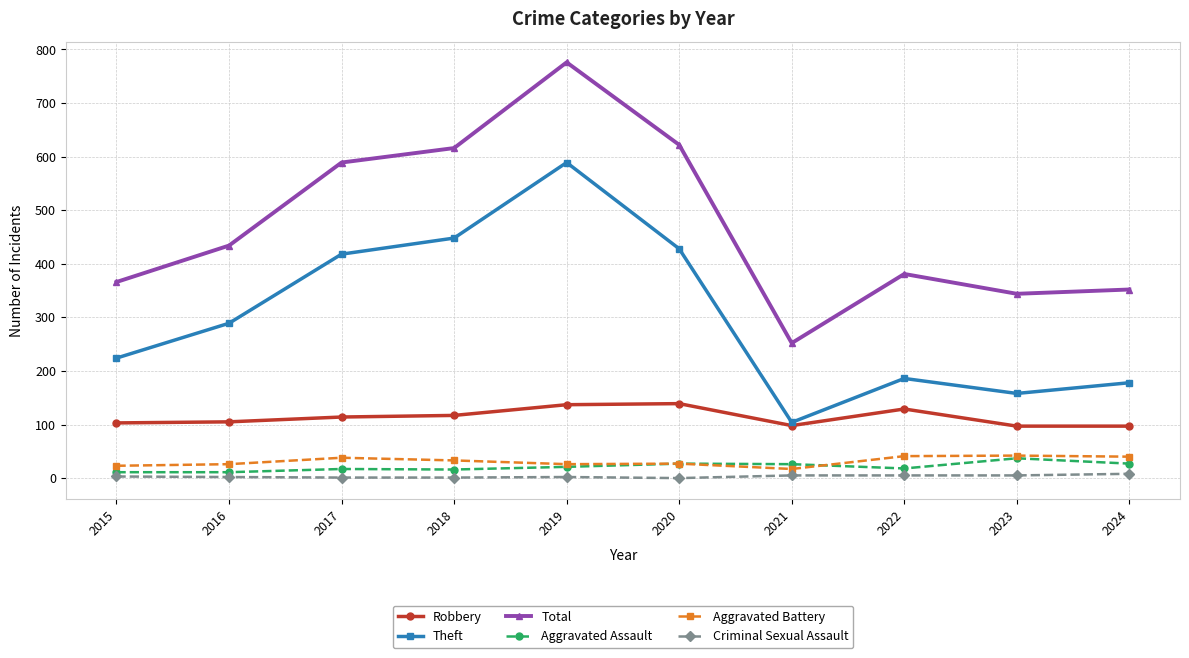

Is it true that Total equals 234 at 2016?

False